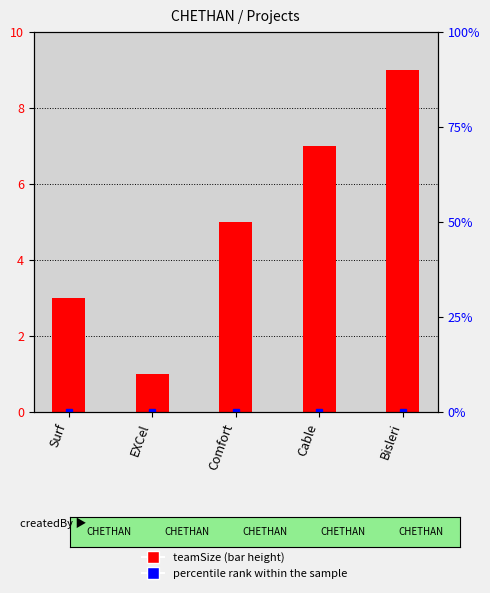

Read the value at Cable.

7